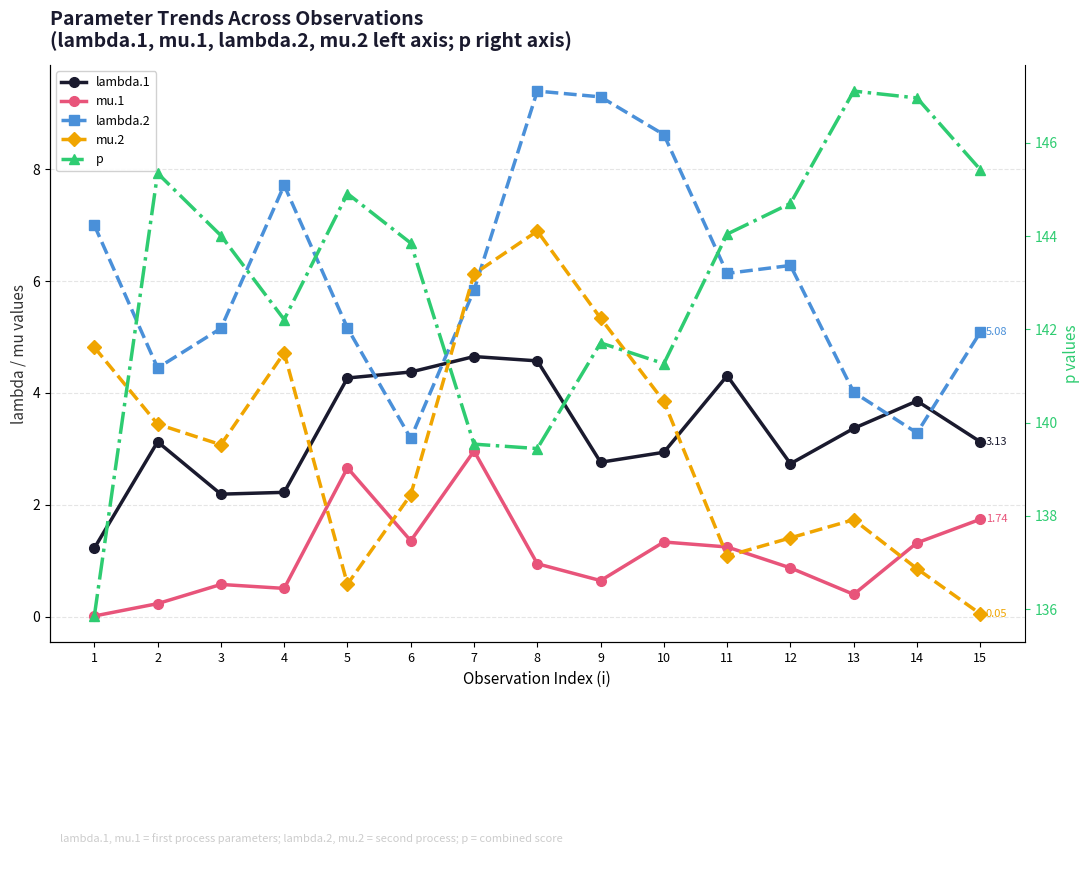

Reading right to left, transcribe all the data shown in this chart.

lambda.1: 3.1	3.9	3.4	2.7	4.3	2.9	2.8	4.6	4.7	4.4	4.3	2.2	2.2	3.1	1.2
mu.1: 1.7	1.3	0.4	0.9	1.2	1.3	0.6	0.9	3.0	1.4	2.7	0.5	0.6	0.2	0.0
lambda.2: 5.1	3.3	4.0	6.3	6.1	8.6	9.3	9.4	5.8	3.2	5.2	7.7	5.2	4.4	7.0
mu.2: 0.1	0.9	1.7	1.4	1.1	3.8	5.3	6.9	6.1	2.2	0.6	4.7	3.1	3.4	4.8
p: 145.4	147.0	147.1	144.7	144.0	141.3	141.7	139.4	139.5	143.9	144.9	142.2	144.0	145.3	135.9